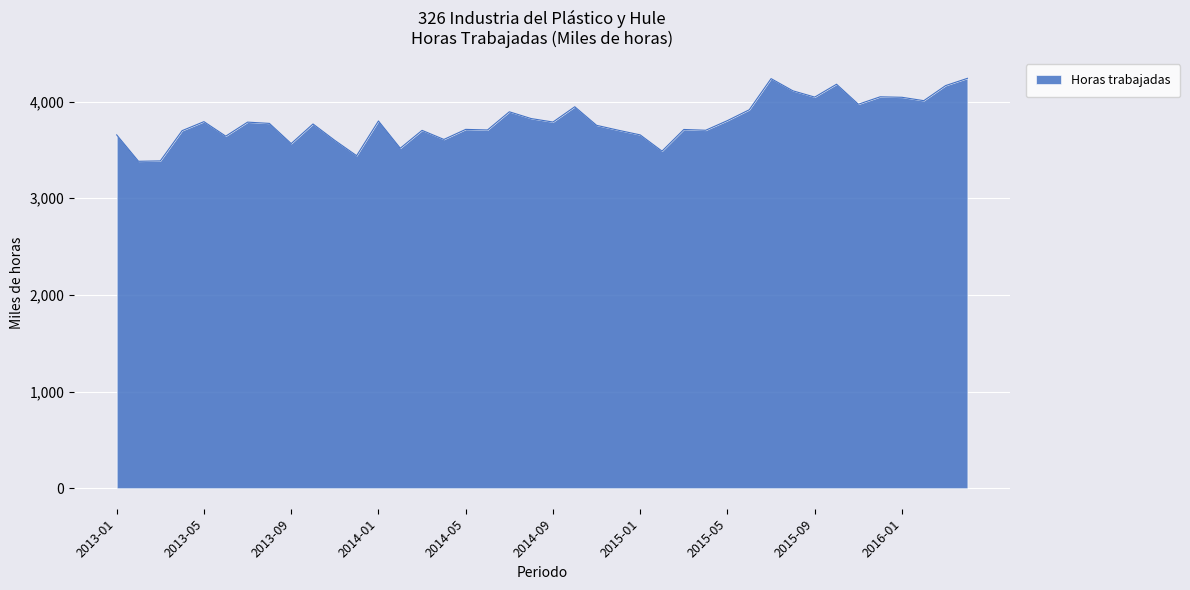

What is the maximum value shown in the chart?

4240